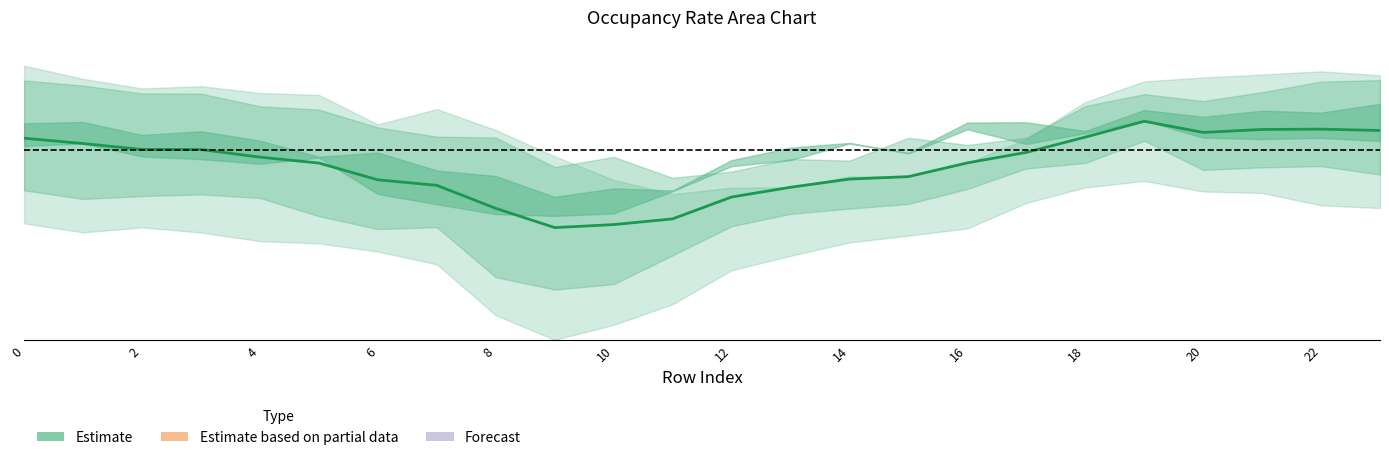

What is the sum of the values at 19 and 4?

1.8